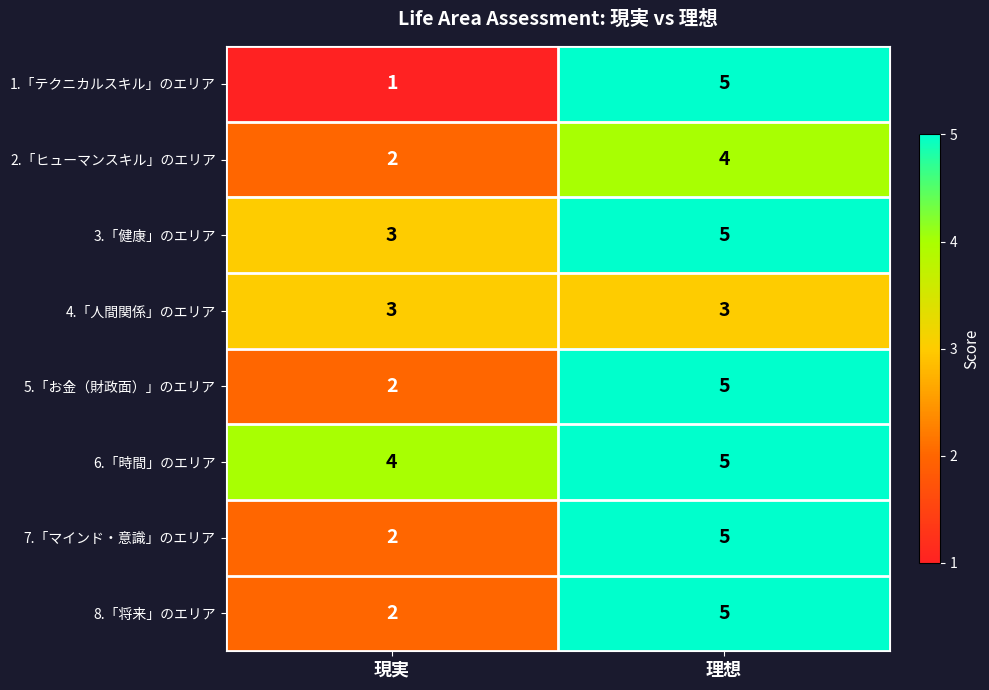

Is it true that 5.「お金（財政面）」のエリア equals 2 at 理想?

False